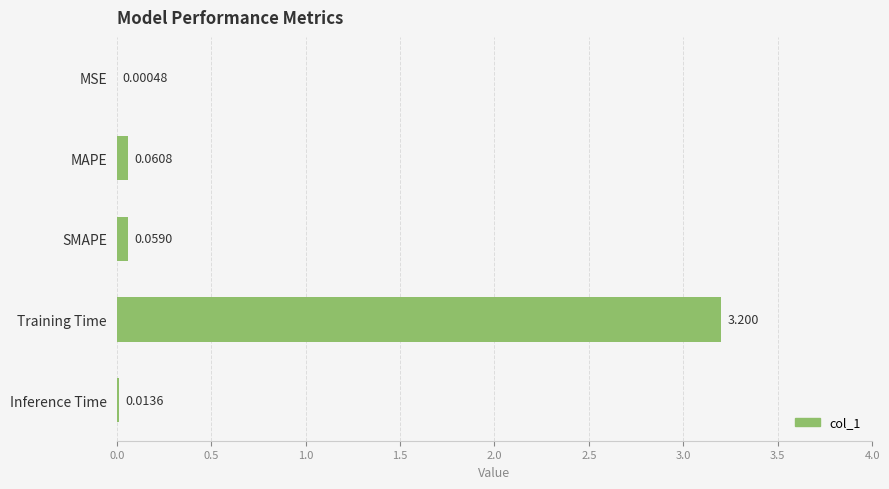

Between MAPE and MSE, which is larger?

MAPE